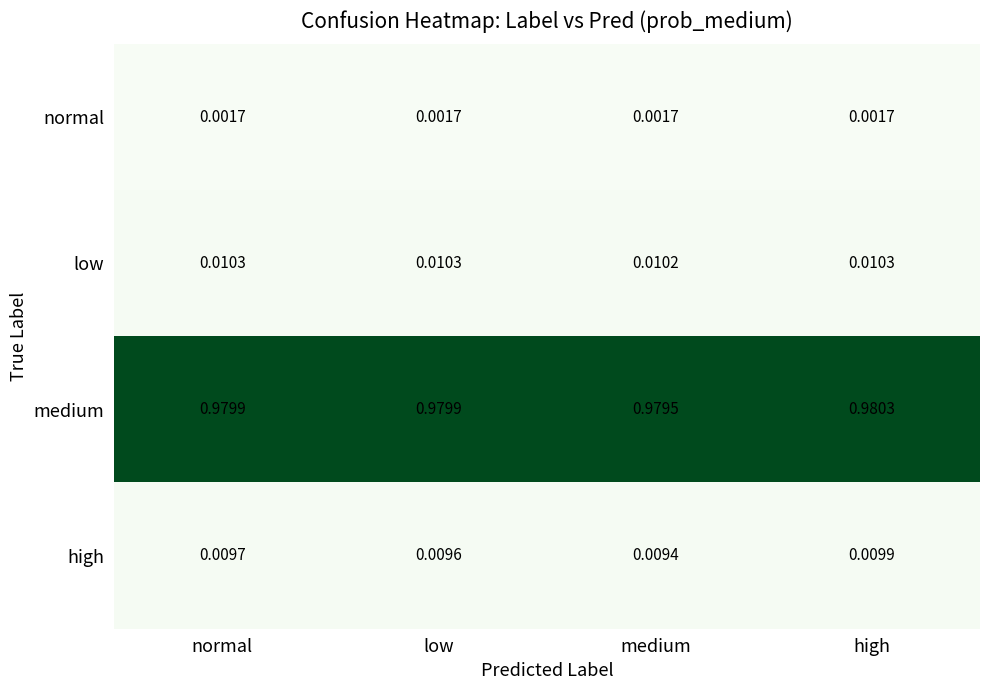

Which series changed the most between low and medium?

medium